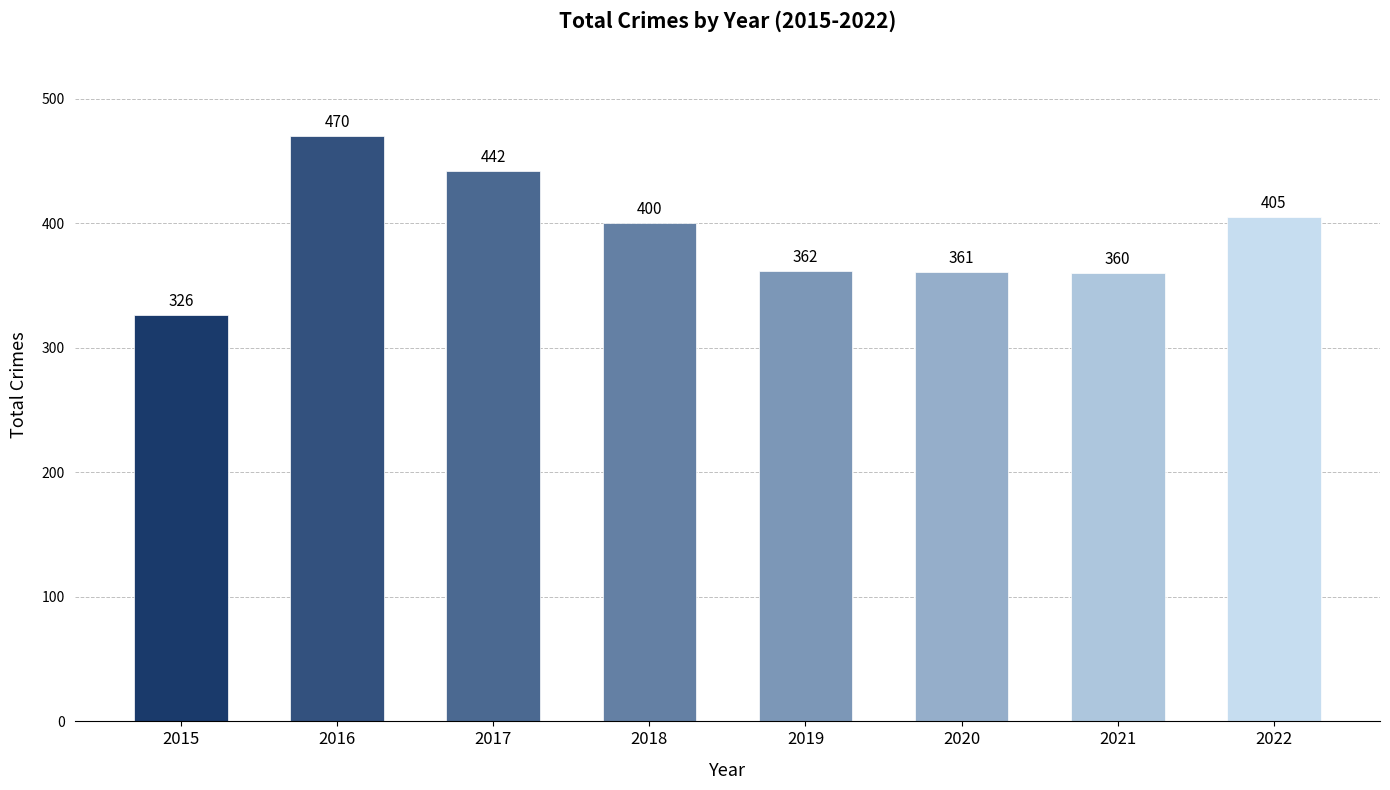

What is the value of the 7th bar from the left?

360